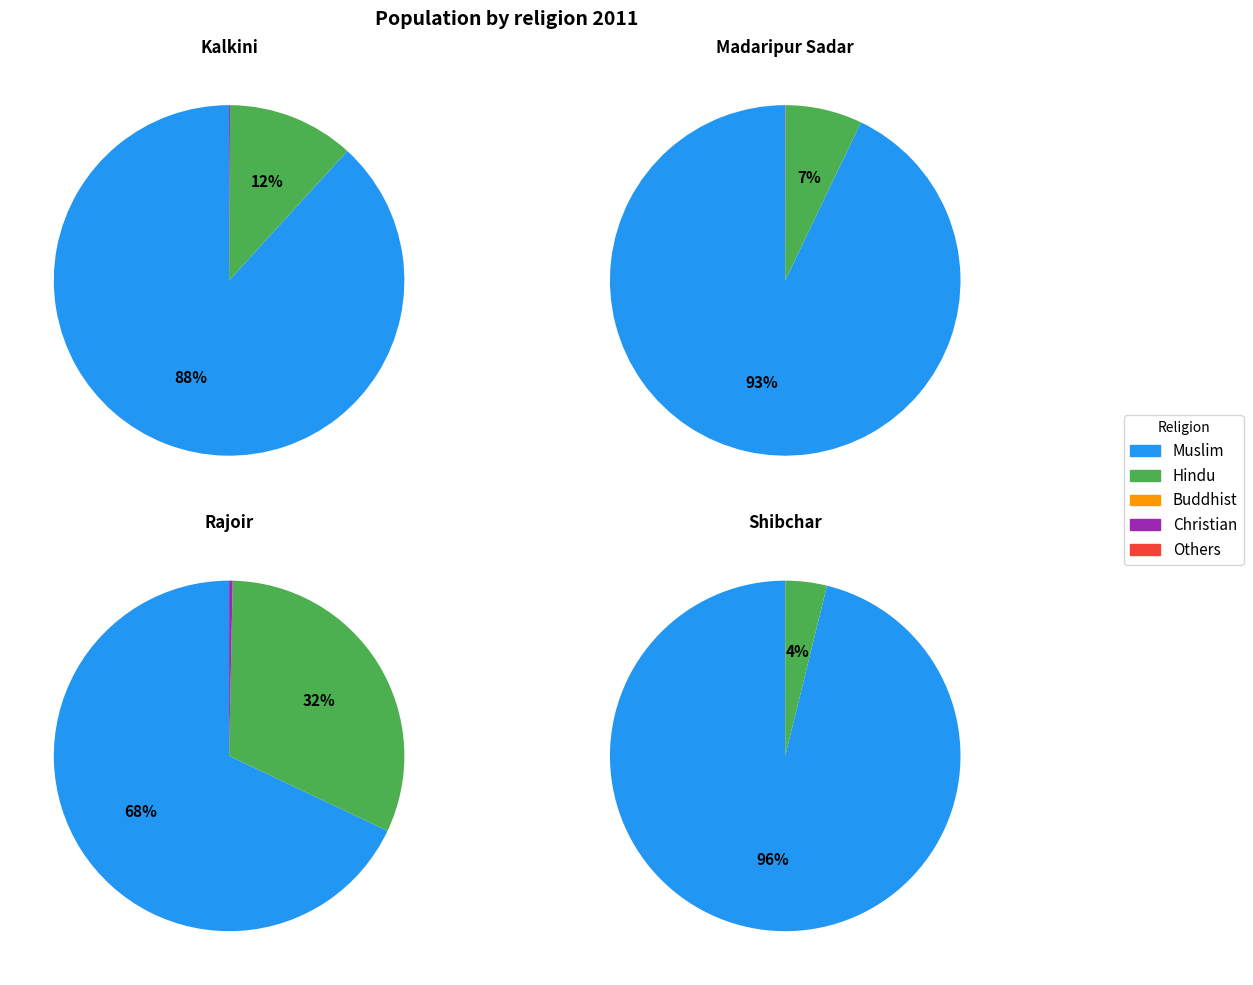

Is it true that Madaripur Sadar is 21% of the pie?

False